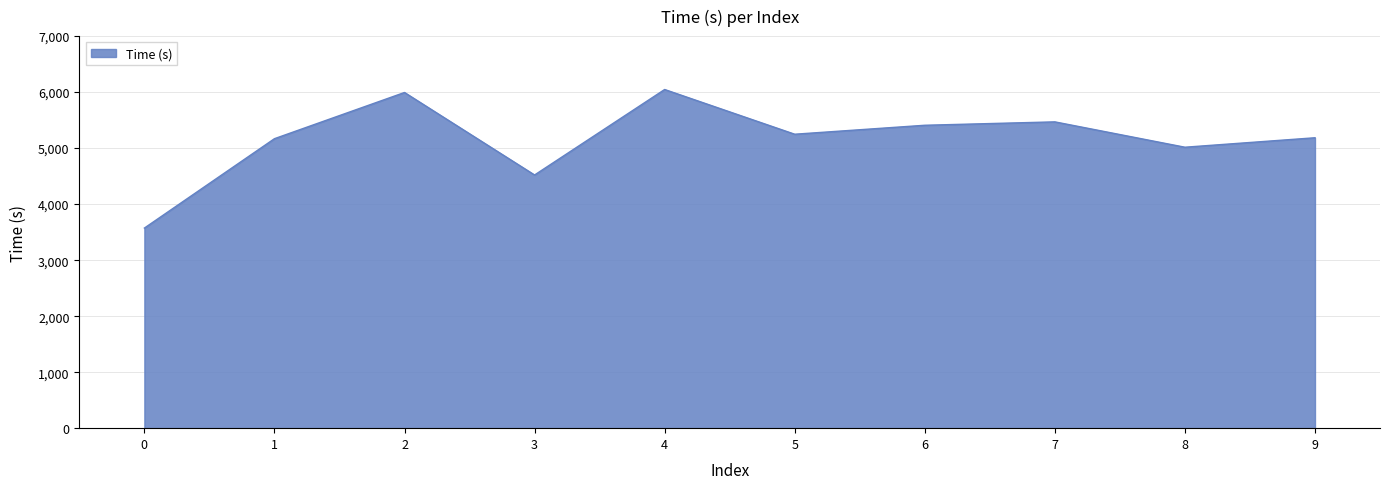

What is the difference between the values at 1 and 3?

648.0